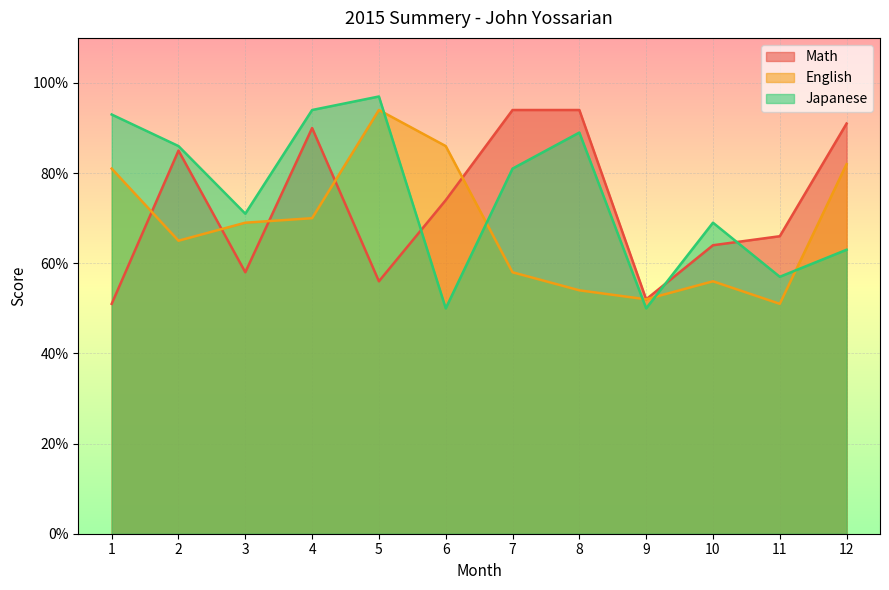

Between 8 and 12, which is larger?

8